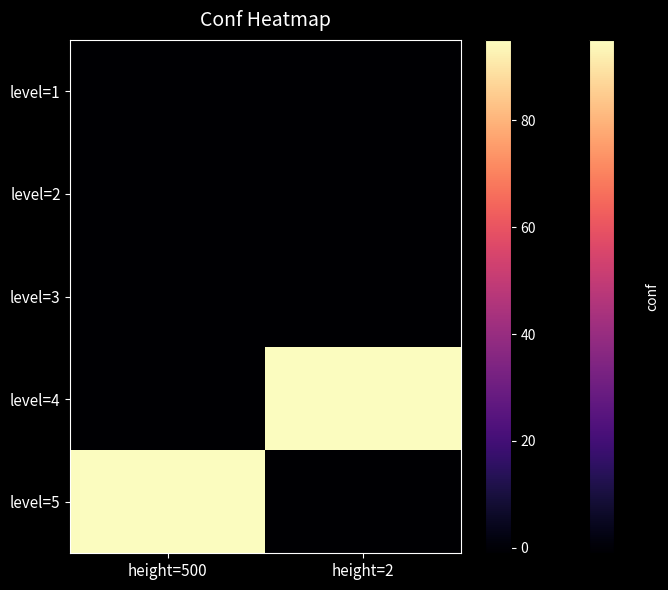

List the series in order of their peak value, highest first.

level=4, level=5, level=1, level=2, level=3